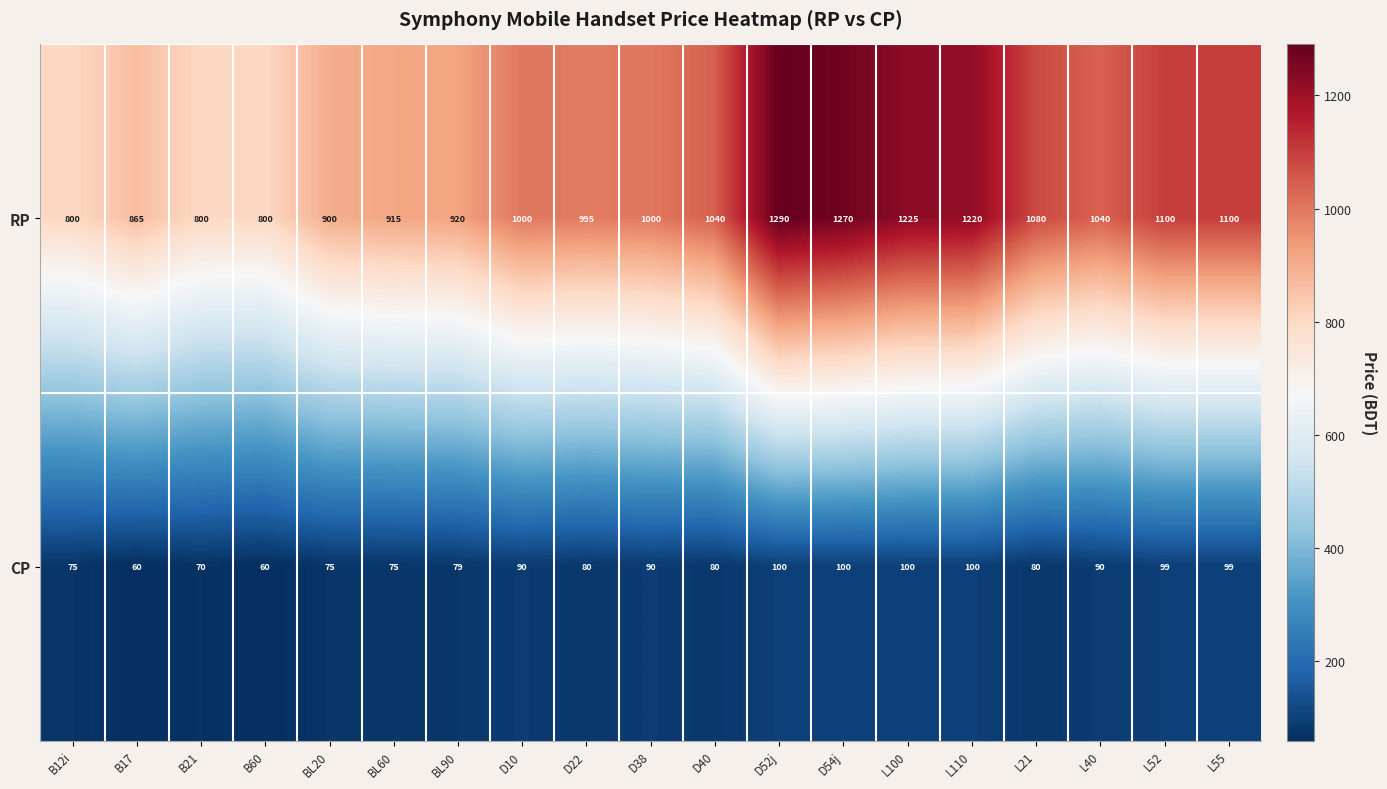

At which label does CP first exceed 80?

D10